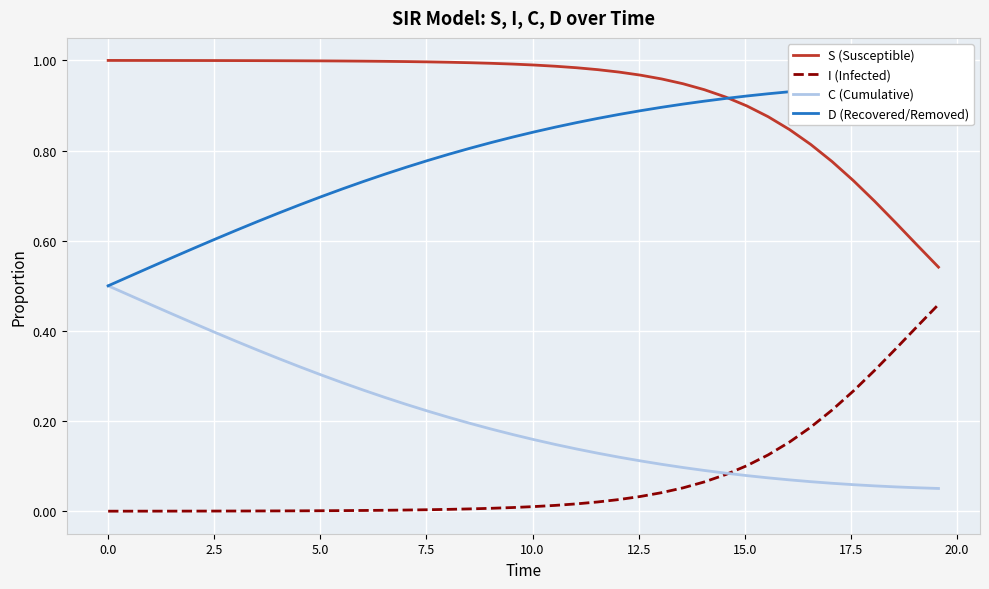

What is the average value of the C (Cumulative) series?

0.2